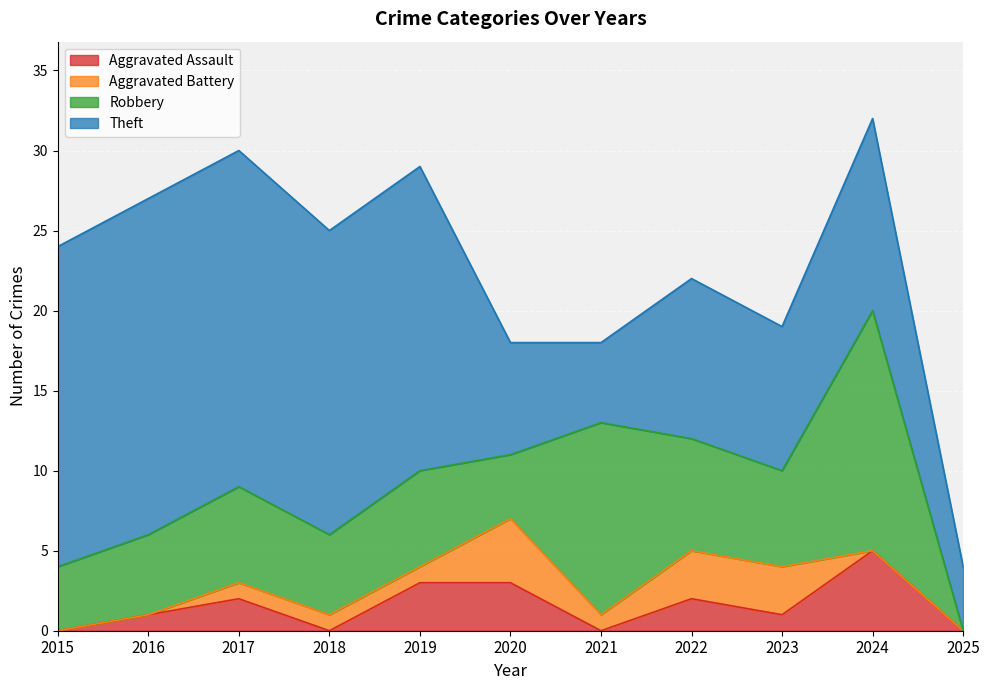

Is the value of Robbery at 2022 greater than the value of Aggravated Battery at 2025?

Yes